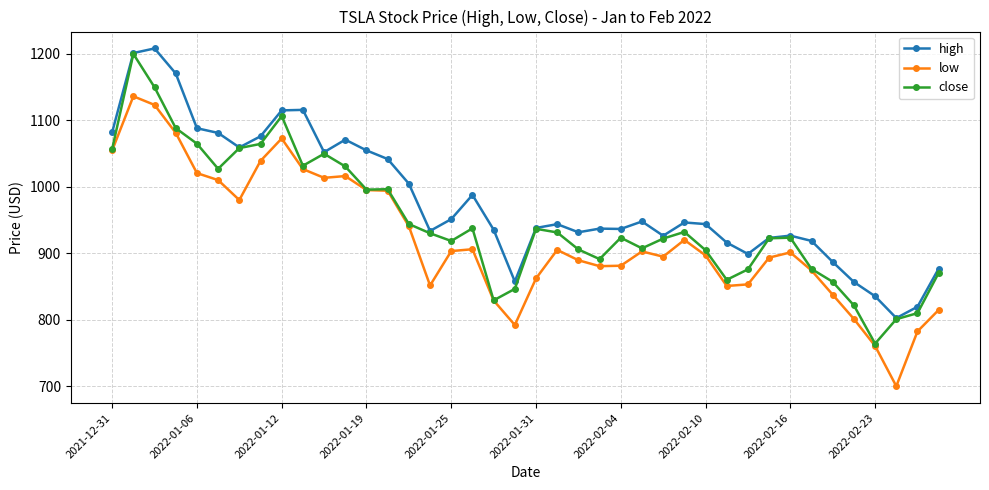

How many values in the low series are below 902?

20